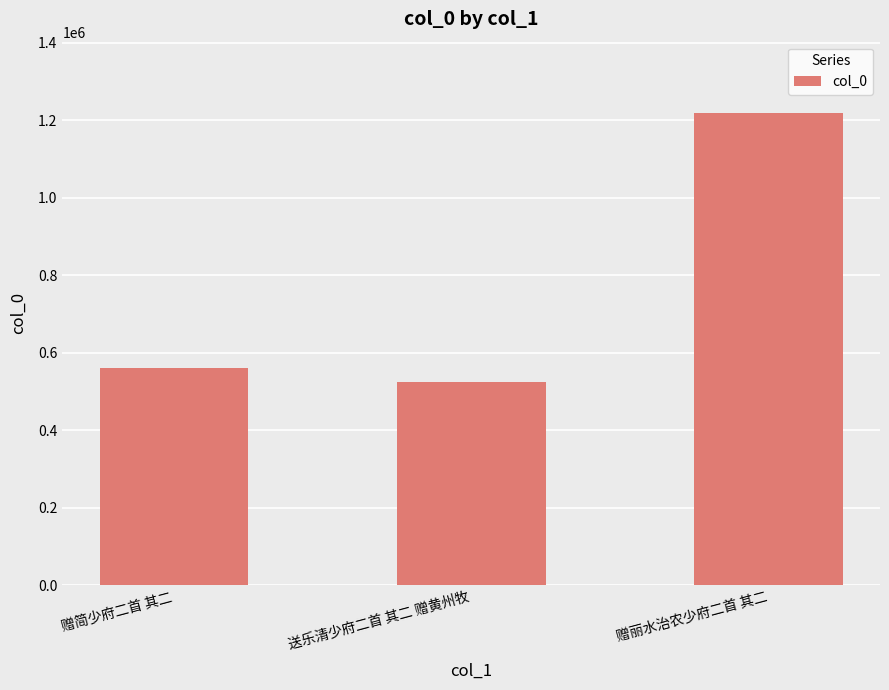

Which has a higher value, 送乐清少府二首 其二 赠黄州牧 or 赠丽水治农少府二首 其二?

赠丽水治农少府二首 其二